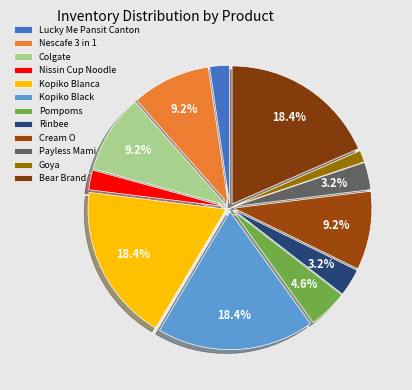

Count the number of slices in the pie.

12